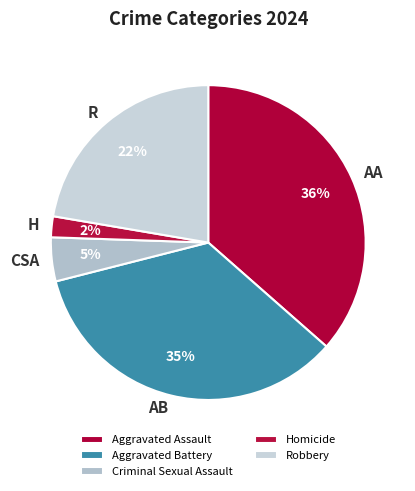

To the nearest percent, what percentage of the pie is Criminal Sexual Assault?

5%